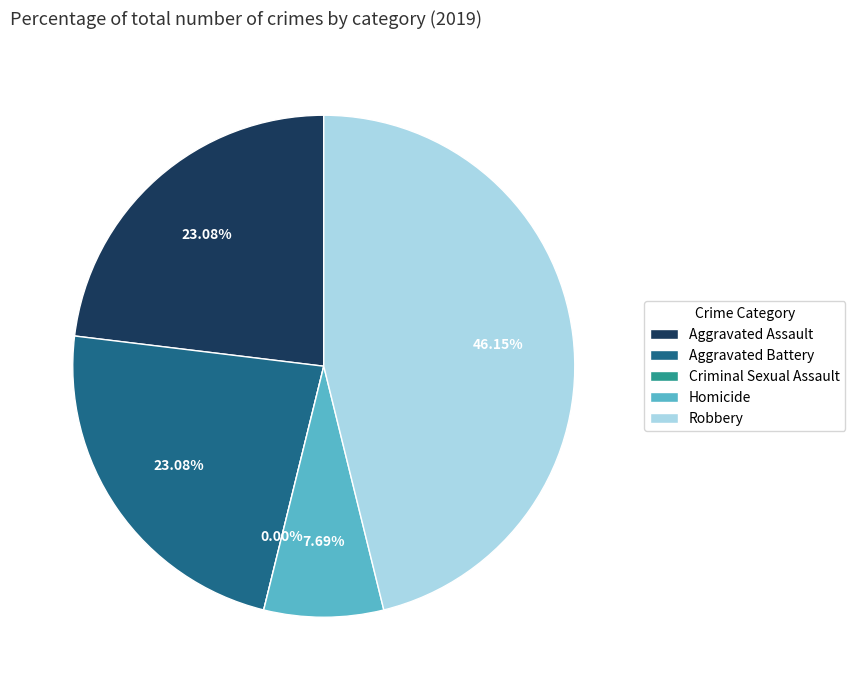

What is the smallest slice in the pie chart?

Criminal Sexual Assault